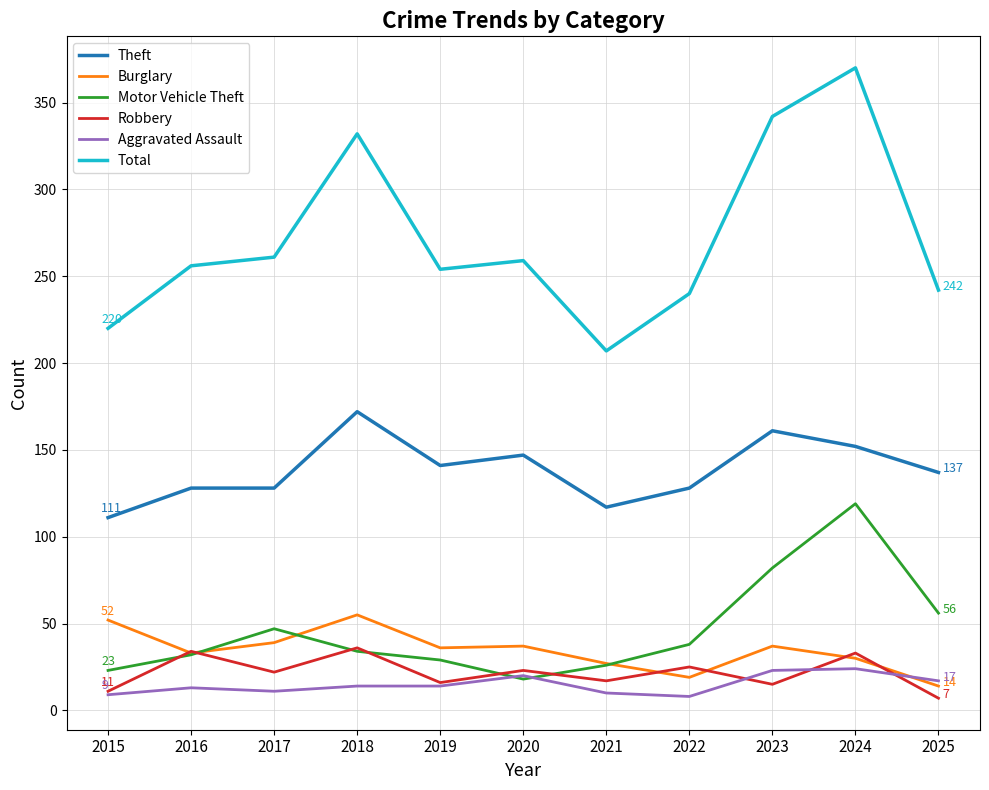

Rank the series by their maximum value, from highest to lowest.

Total, Theft, Motor Vehicle Theft, Burglary, Robbery, Aggravated Assault